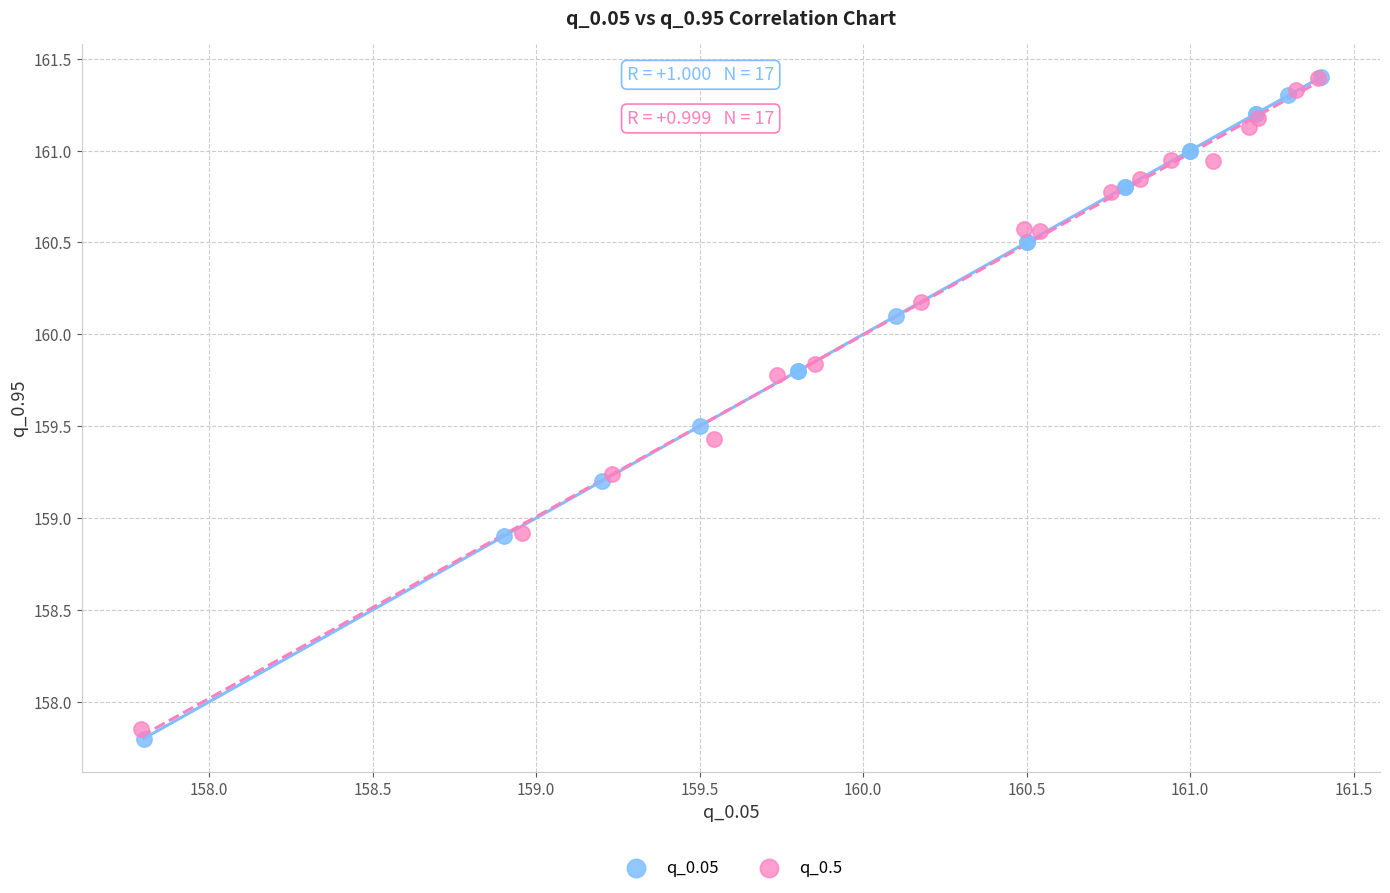

Which series has the largest Y range (max minus min)?

q_0.05